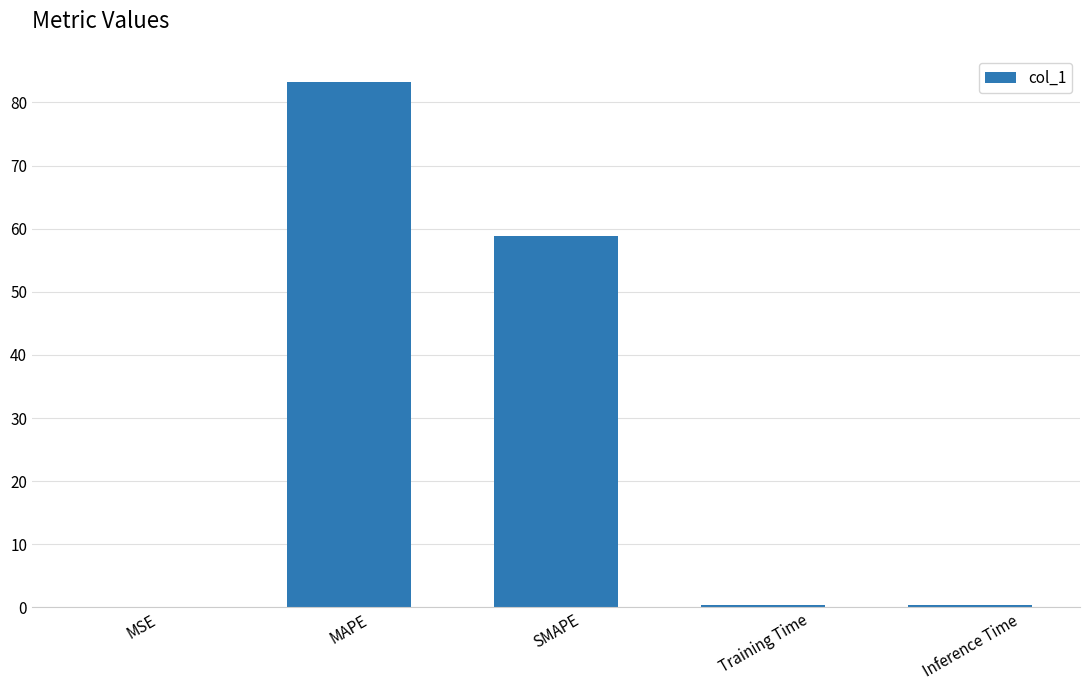

The value at SMAPE is 84.5. True or false?

False